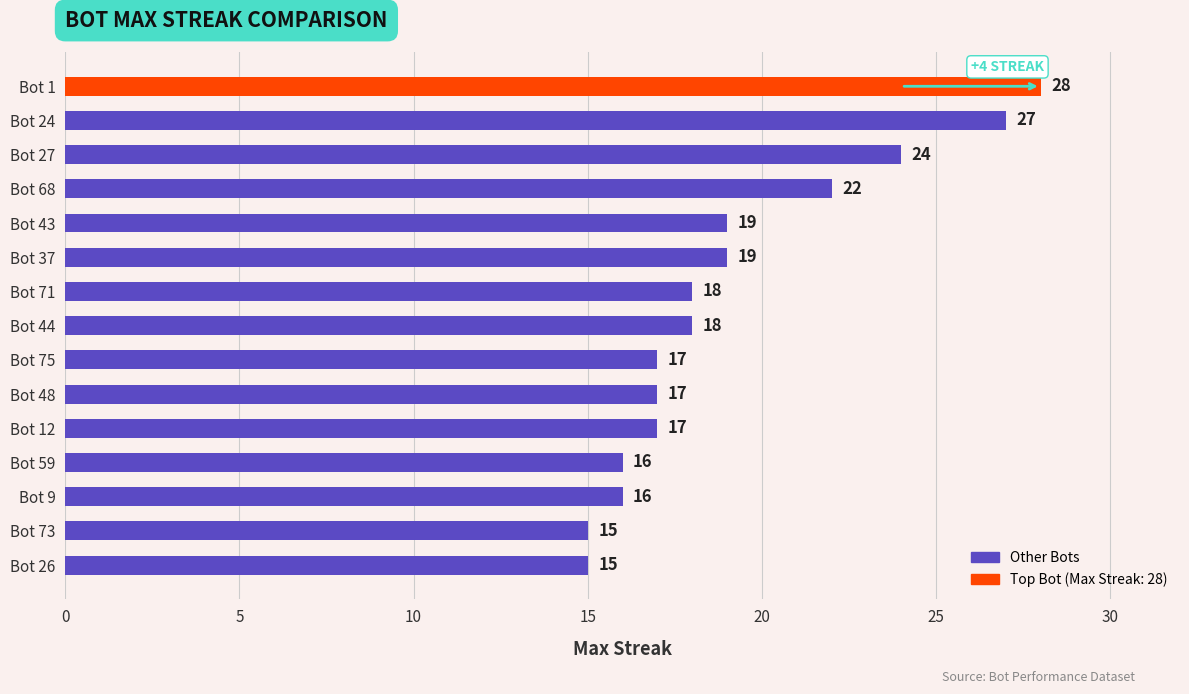

Reading top to bottom, list all the values displayed in this chart.

28	27	24	22	19	19	18	18	17	17	17	16	16	15	15